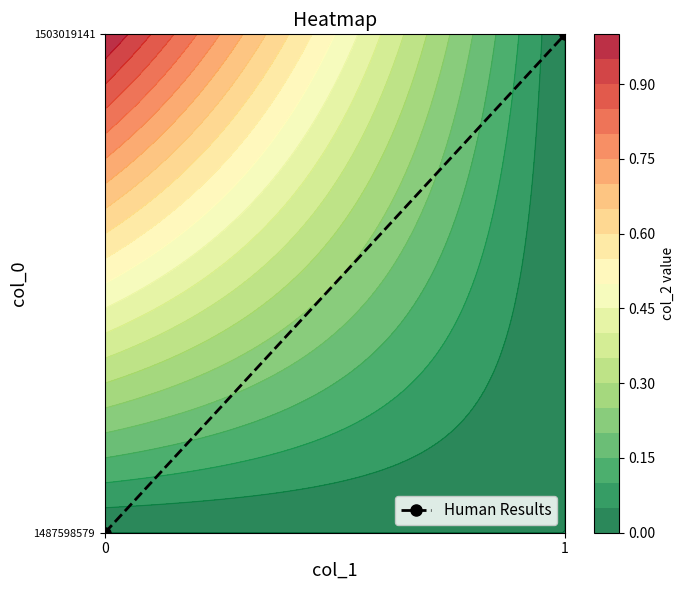

Reading left to right, transcribe all the data shown in this chart.

0=0	1=1